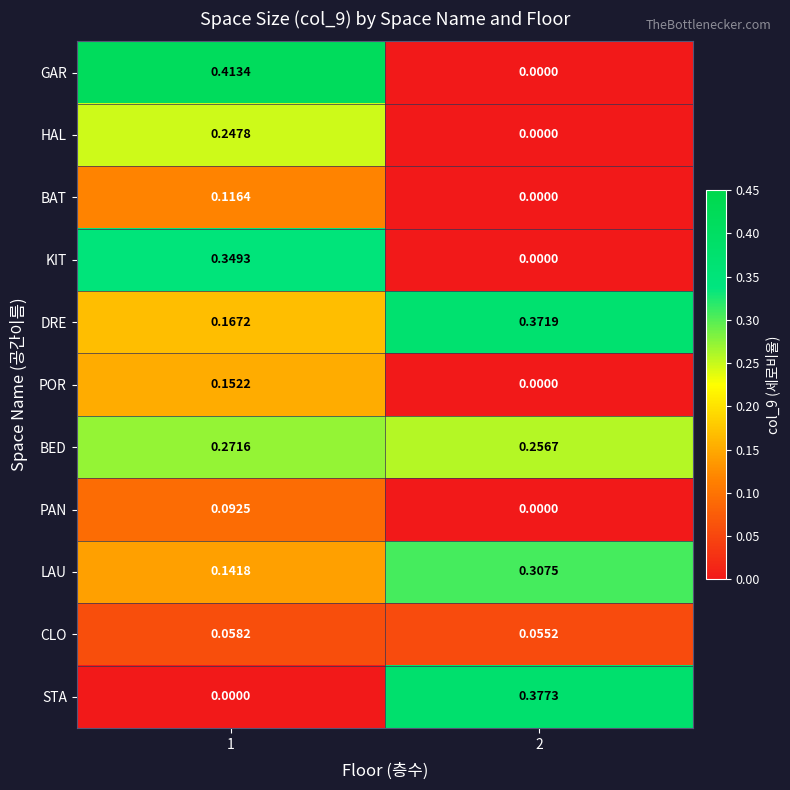

Is the value of POR at 2 greater than the value of BED at 2?

No